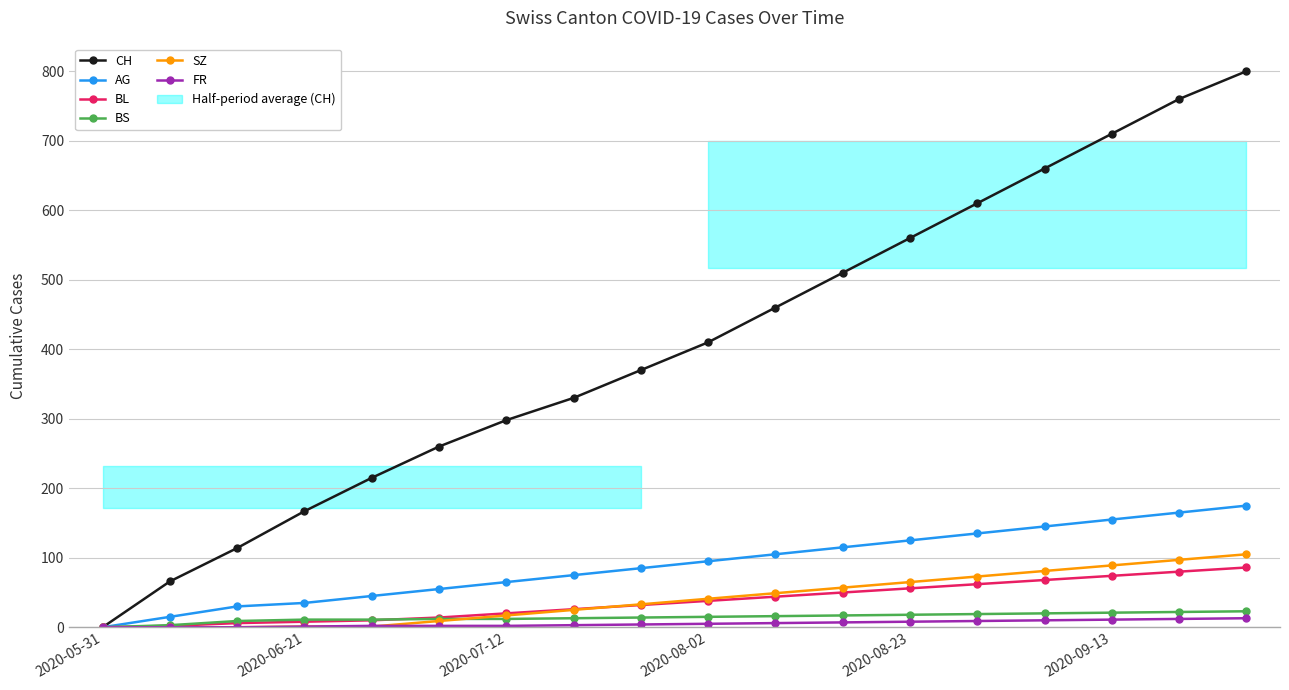

What is the greatest value displayed?

800